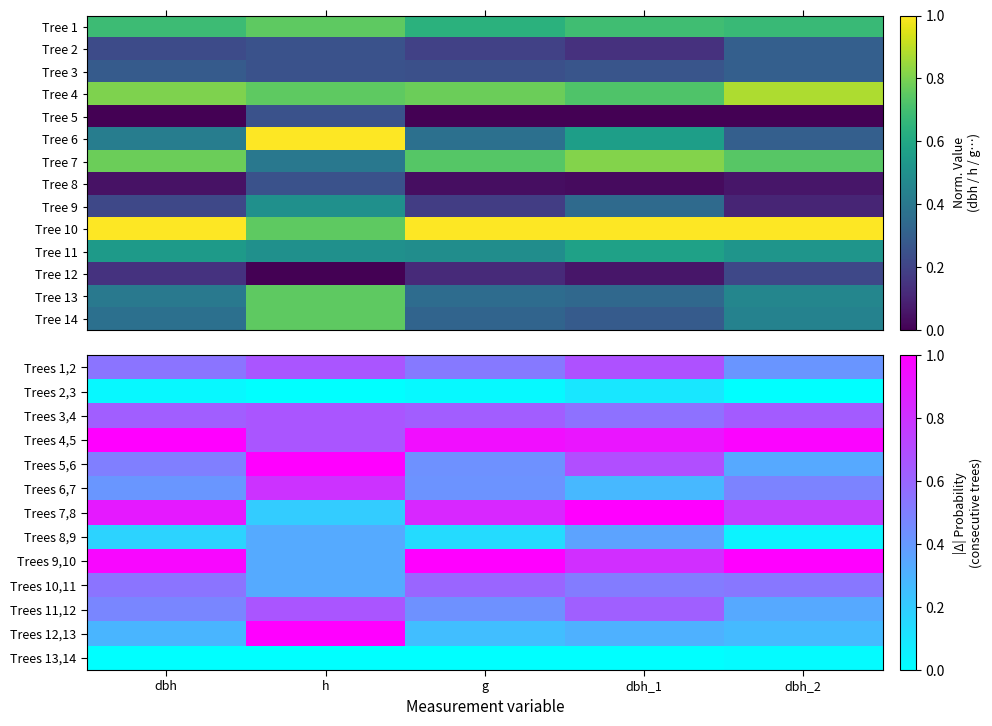

List the labels in order of Trees 4,5 value, largest first.

dbh, dbh_2, g, dbh_1, h